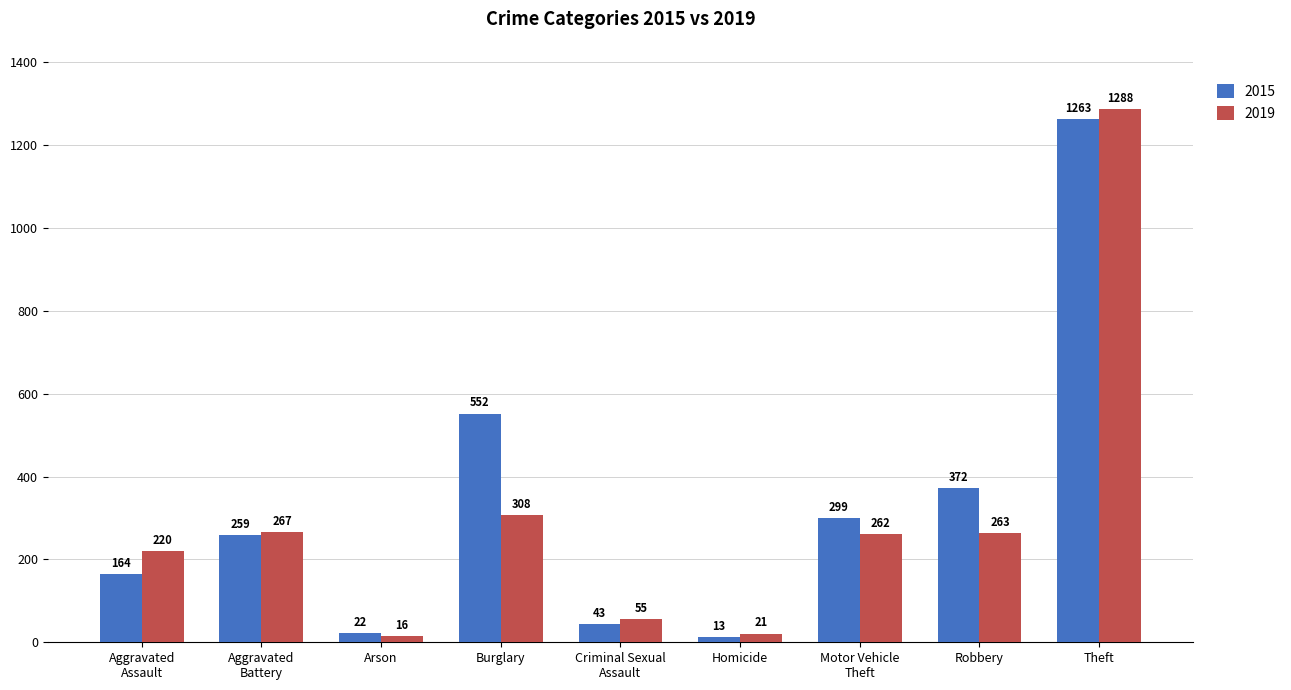

What is the difference between the maximum and minimum values in the 2019 series?

1272